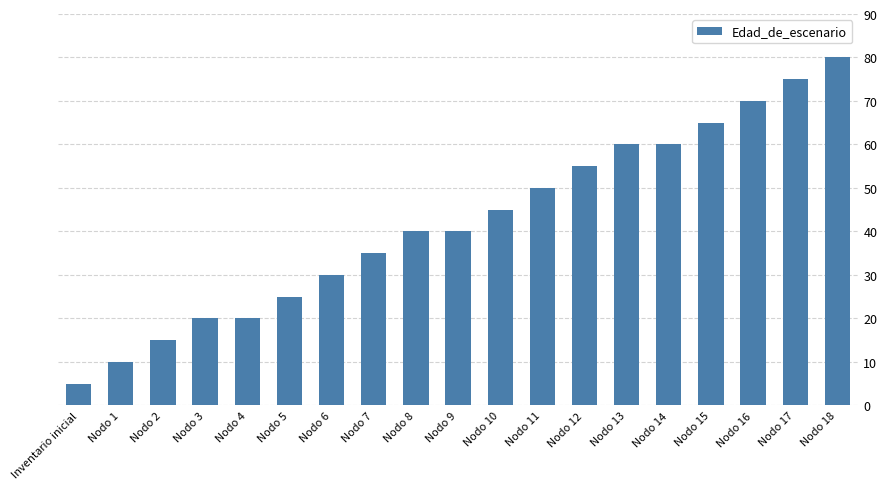

The value at Nodo 9 is 40. True or false?

True